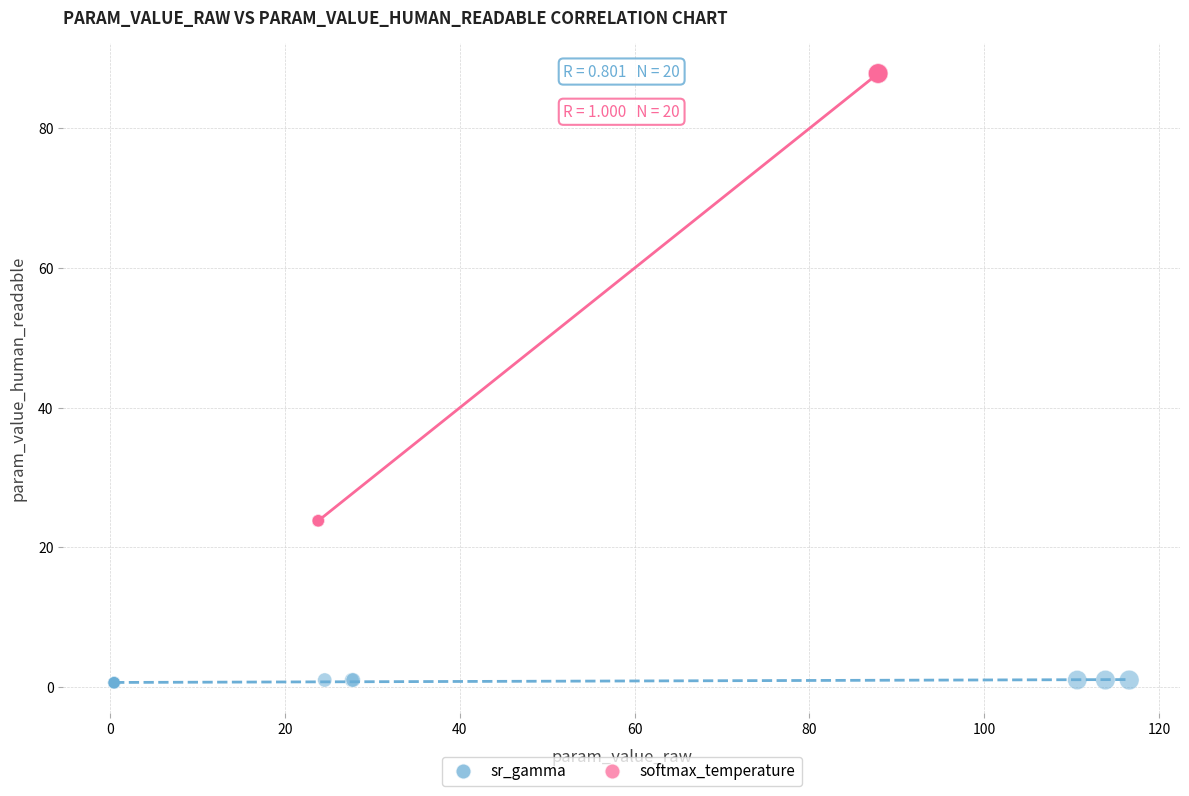

Which series contains the highest Y value?

softmax_temperature